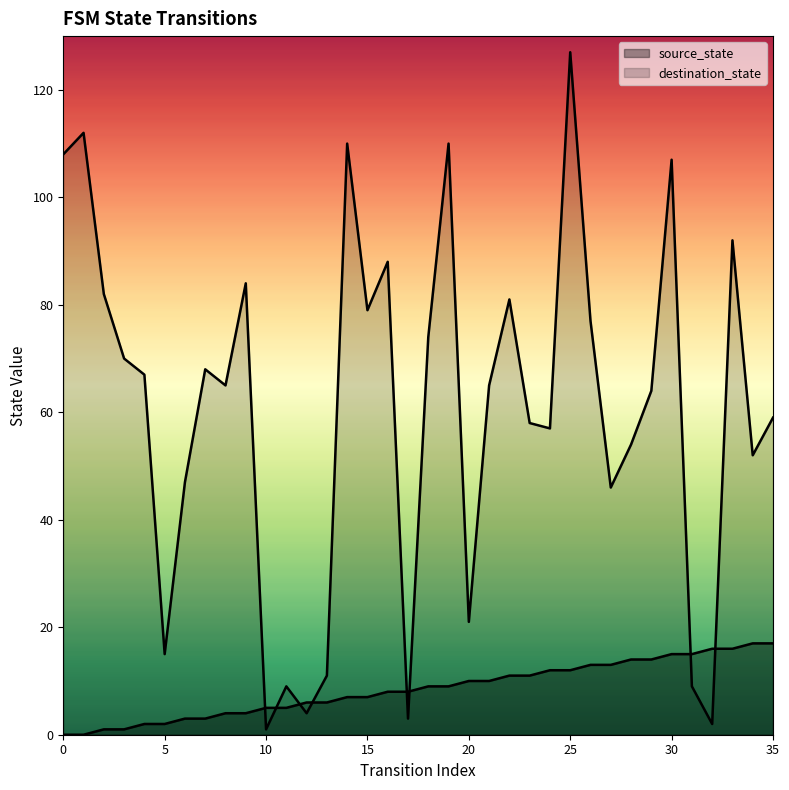

What is the value of the destination_state point at the 18th from the left?

3